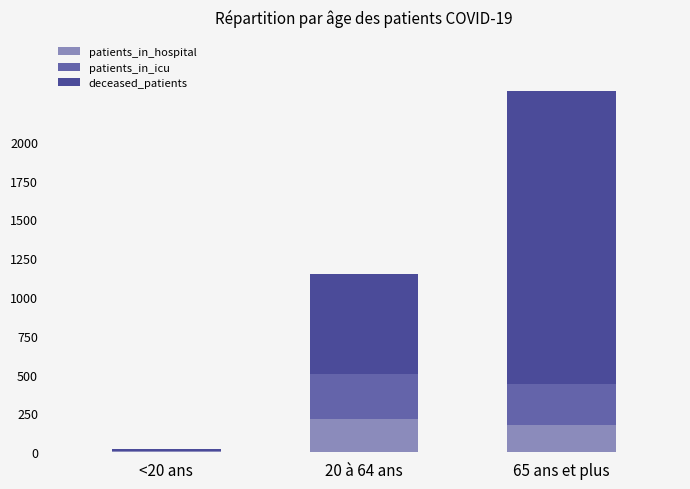

Are the bars horizontal?

No